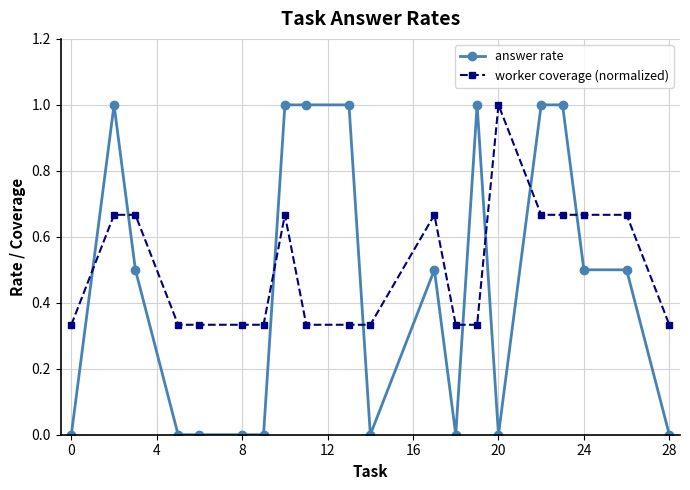

What is the sum of all worker coverage (normalized) values?

10.0